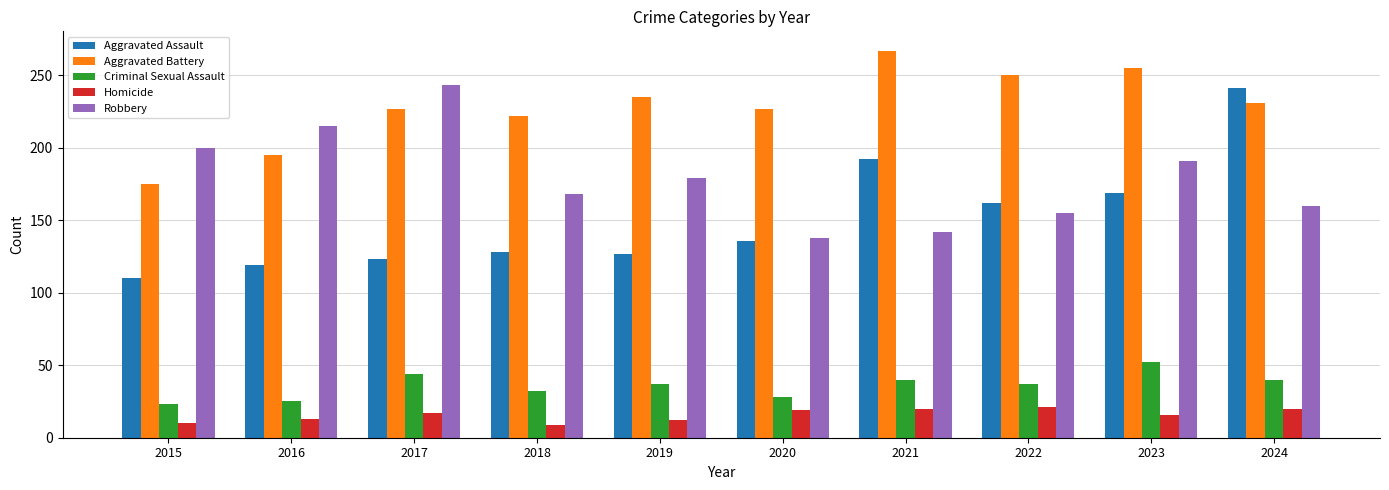

What is the difference between the highest and lowest values at 2015?

190